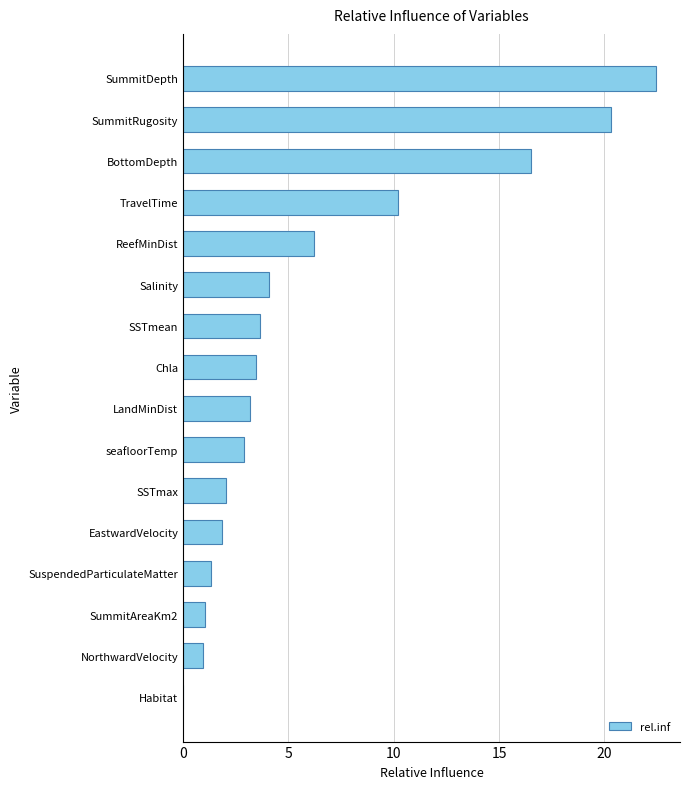

Does the chart contain stacked bars?

No